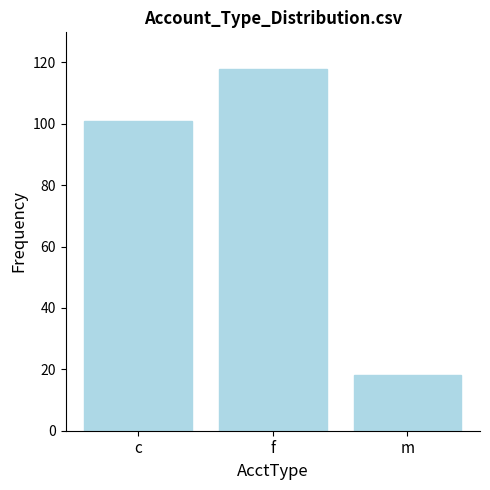

Reading left to right, extract all data points from this chart.

101	118	18